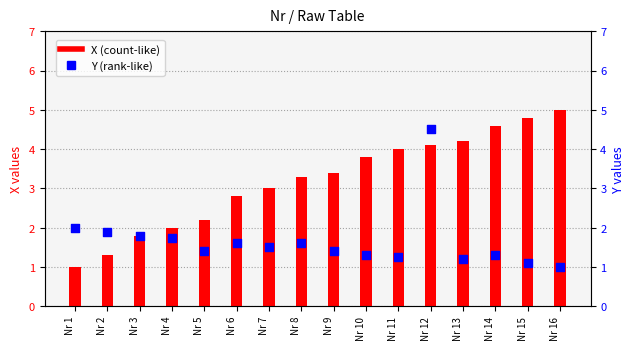

Which series has the largest Y range (max minus min)?

X